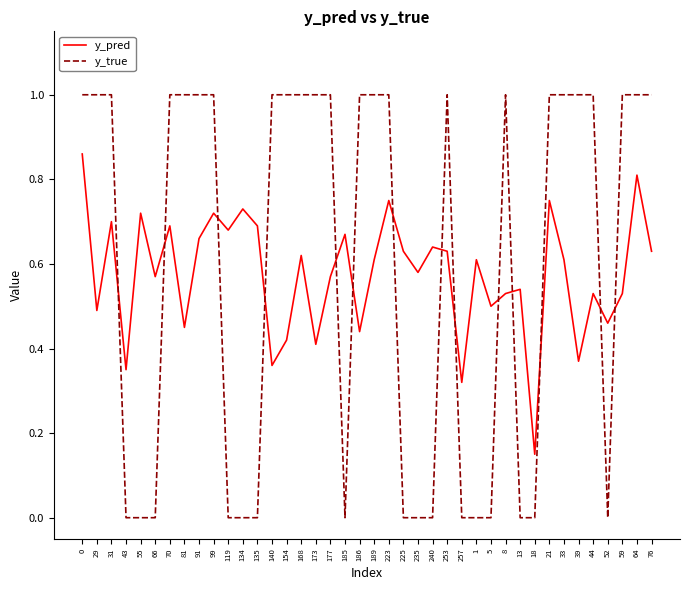

Is it true that y_true equals 1.0 at 189?

True